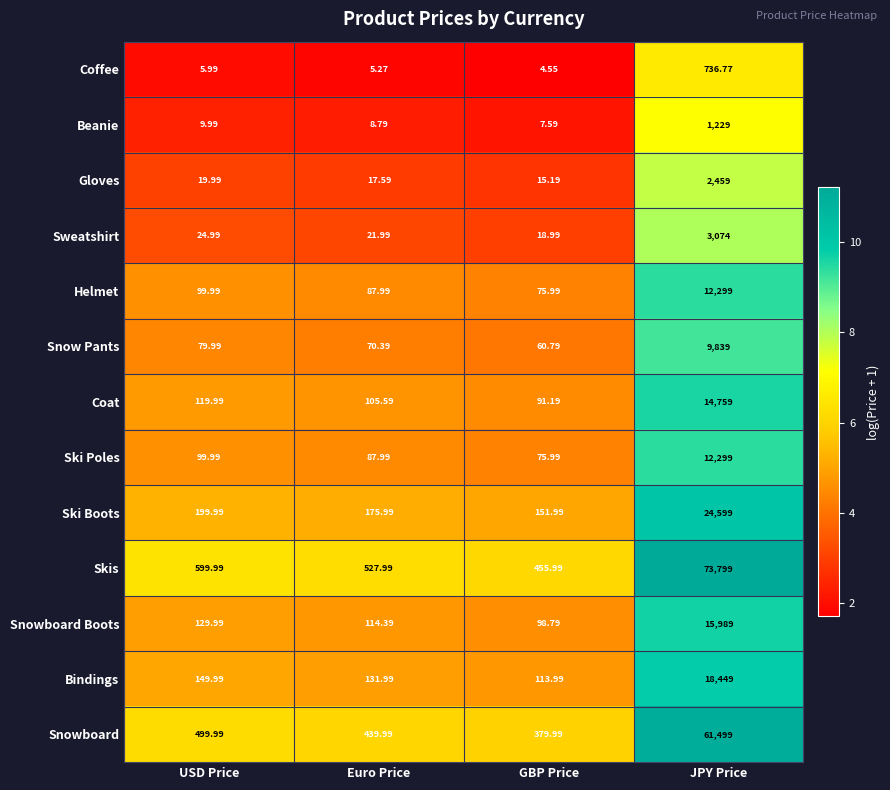

Which series has the widest spread of values?

Skis